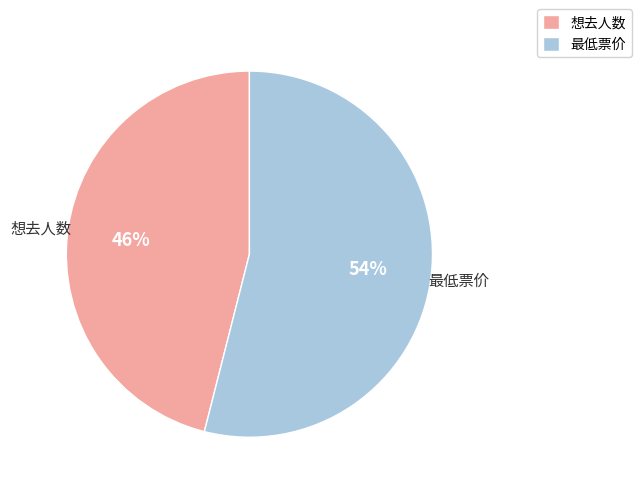

Combined, do 最低票价 and 想去人数 account for over 50%?

Yes